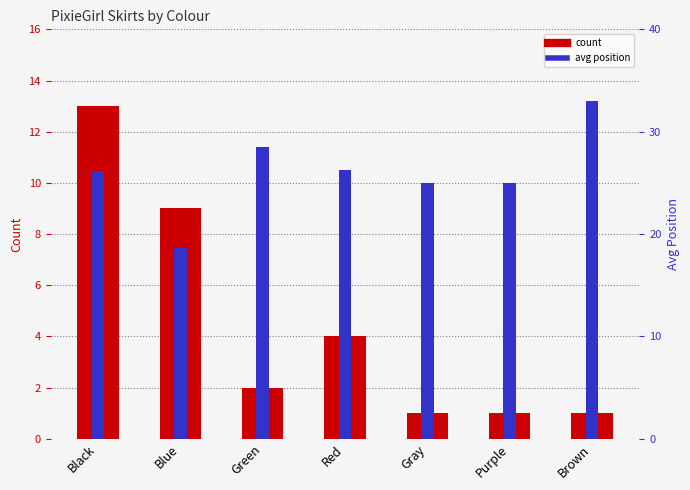

How many values in the avg position series are below 26?

3